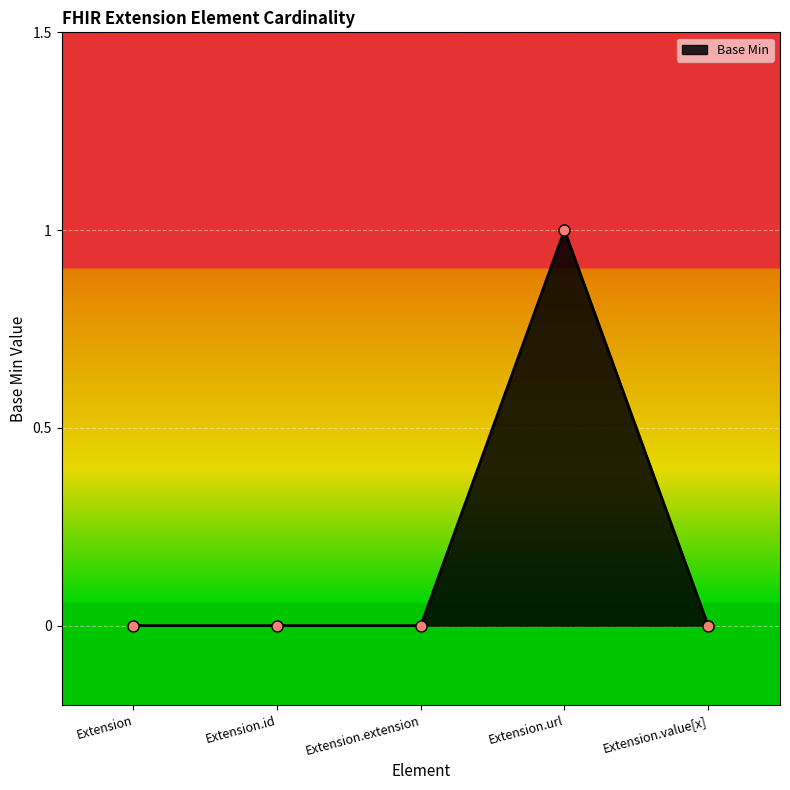

What is the change in value from Extension.extension to Extension.url?

+1